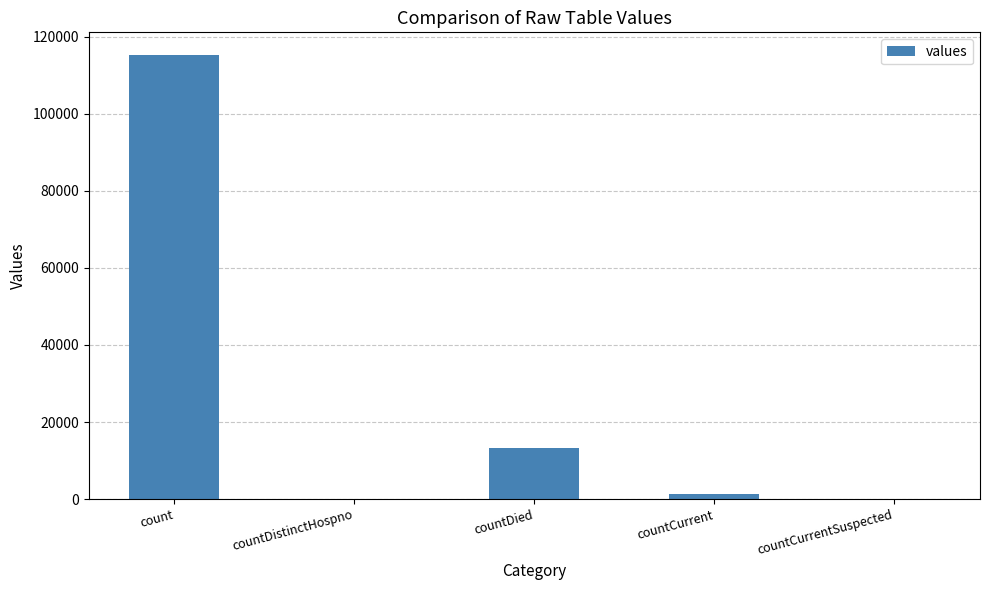

What is the sum of all values?

130105